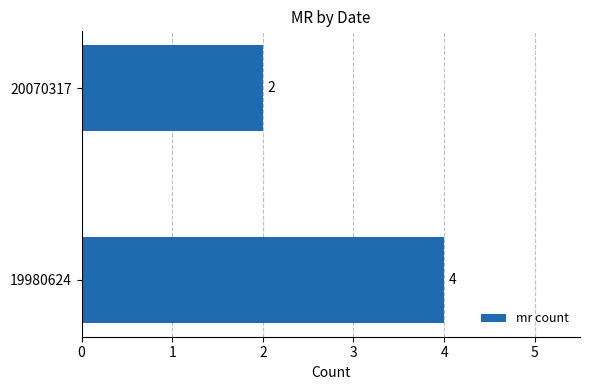

True or false: the data shows 4 at 19980624.

True